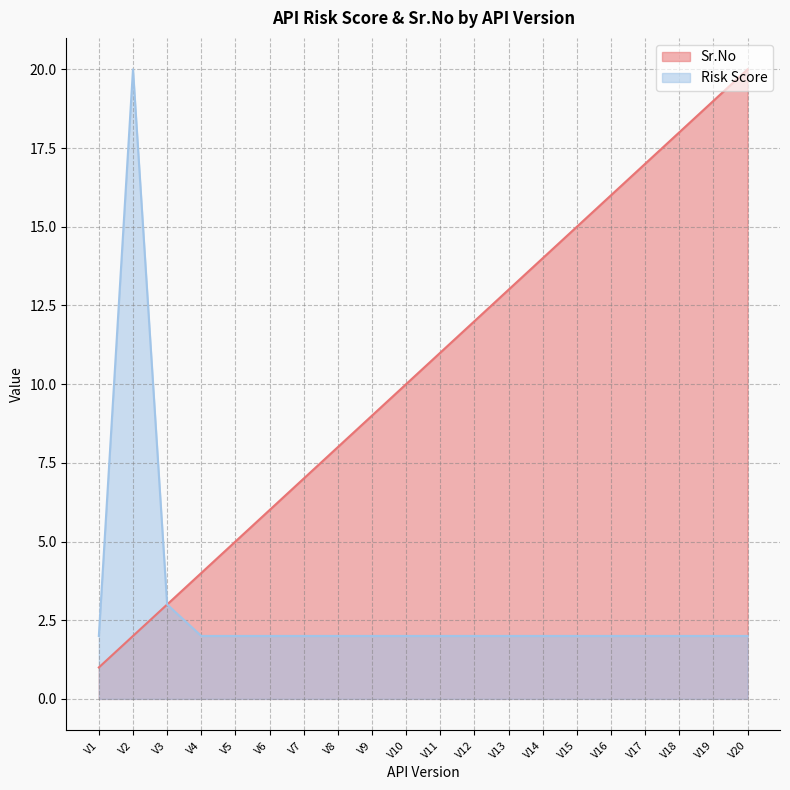

What is the difference between the second highest and minimum values in the Sr.No series?

18